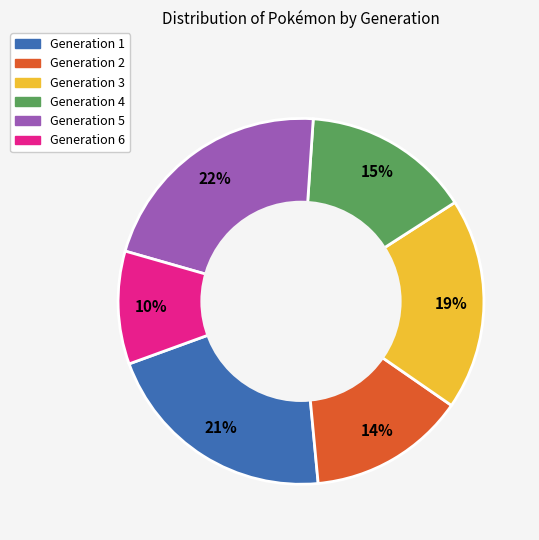

To the nearest percent, what is the difference between the Generation 6 and Generation 5 slice percentages?

12%